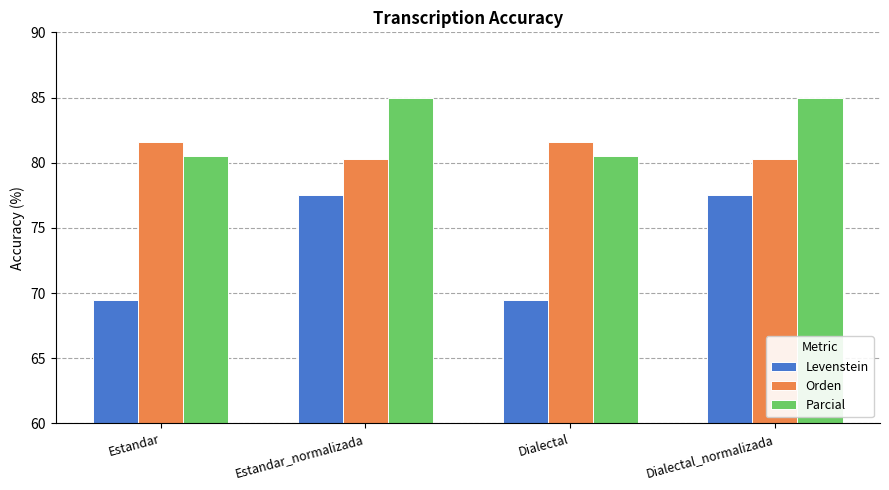

What is the average value of the Levenstein series?

73.5